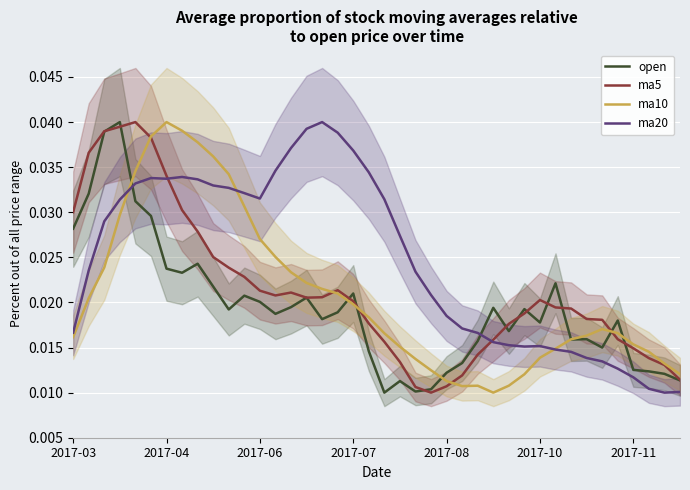

Does the chart display data point markers on the line(s)?

No